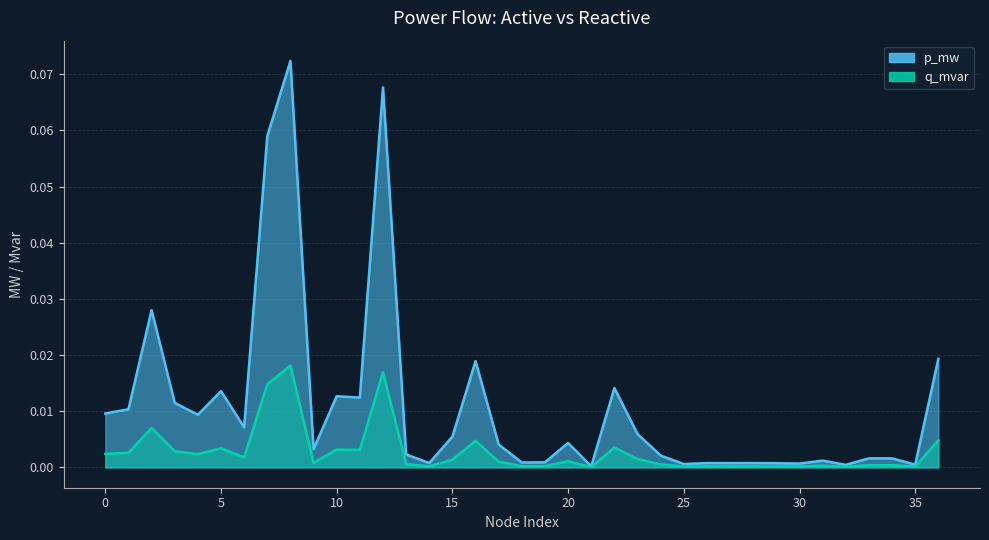

At which label does q_mvar reach its peak?

8